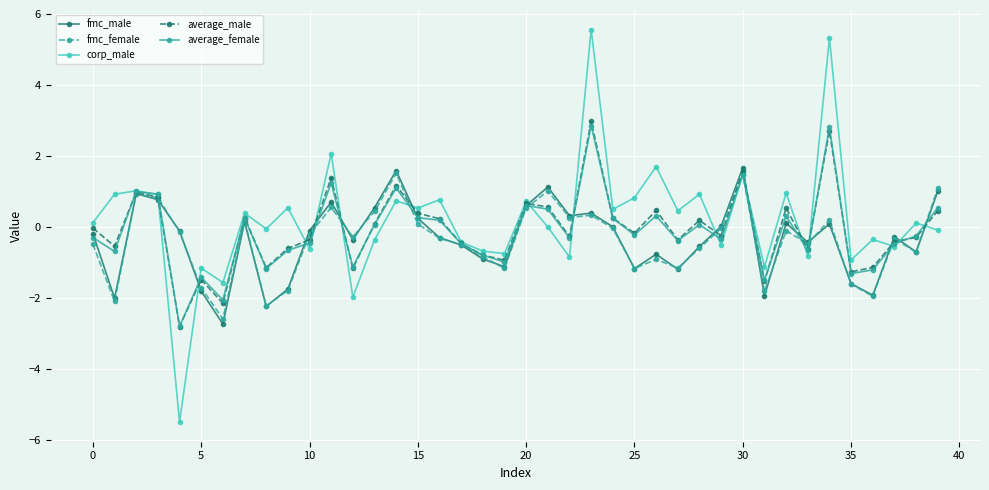

Which series has the widest spread of values?

corp_male